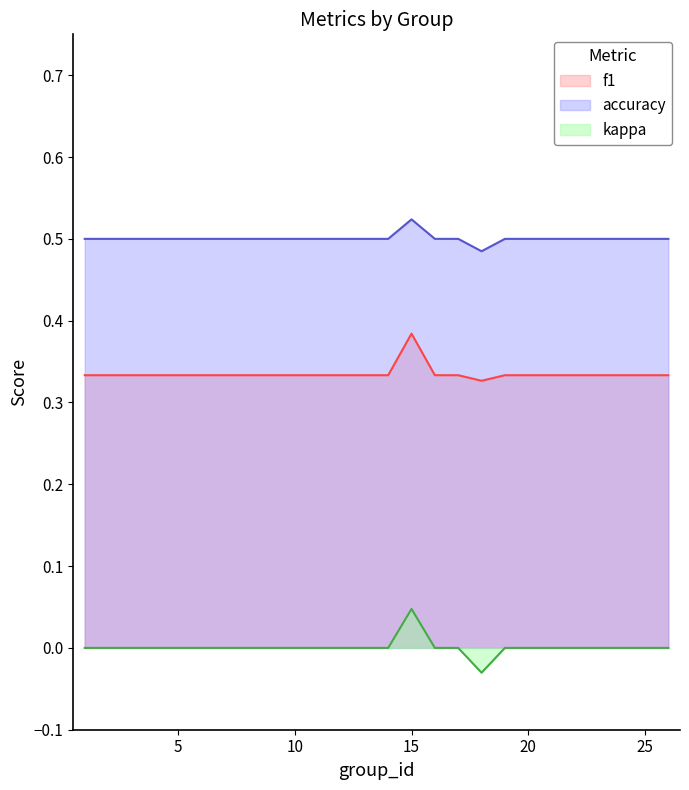

How many distinct data groups are displayed?

3